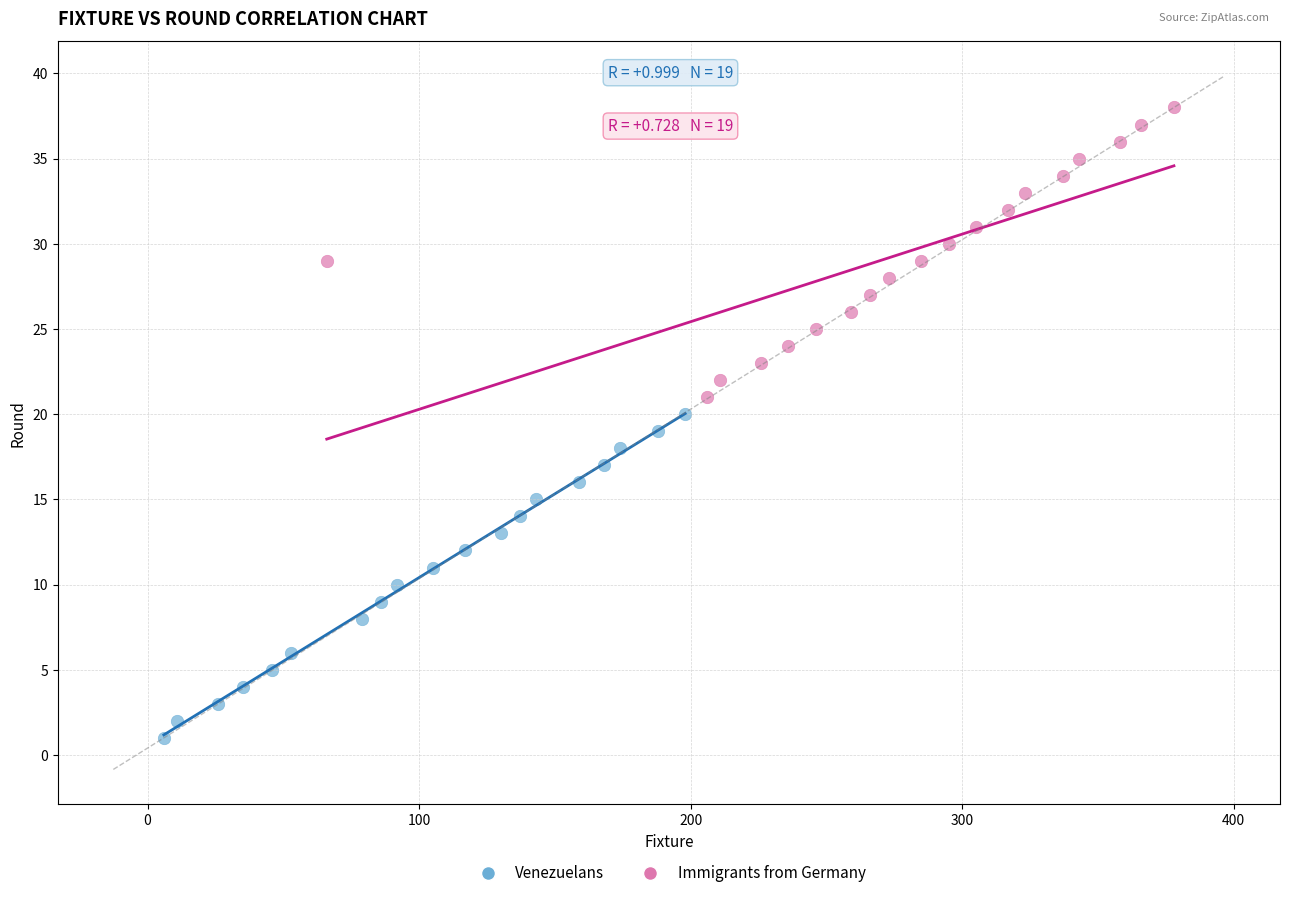

Which series has the largest Y range (max minus min)?

Venezuelans